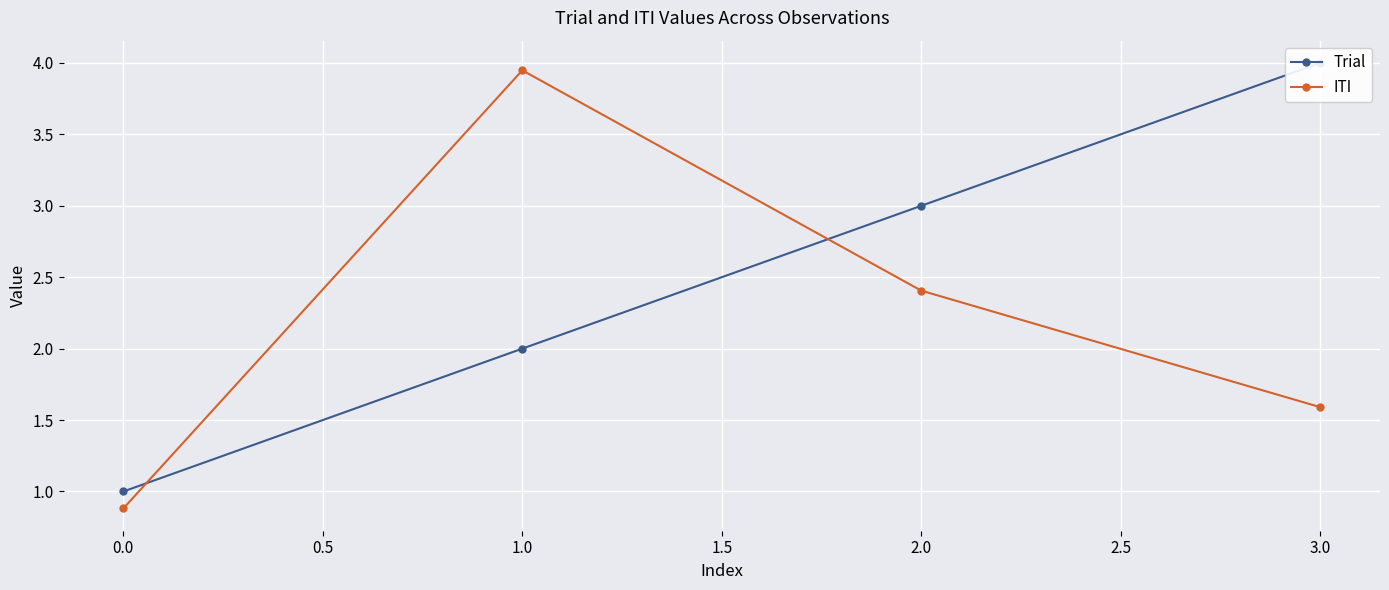

How many values in the Trial series are below 3?

2